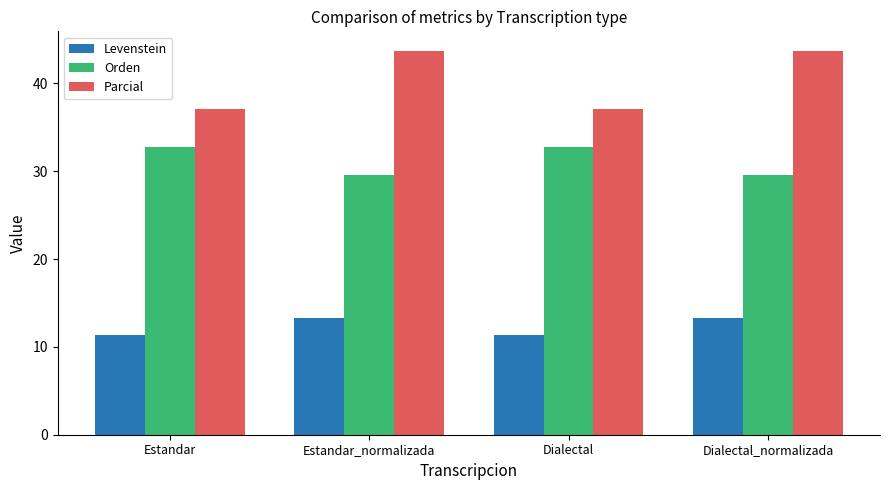

List the series in order of their overall mean, lowest first.

Levenstein, Orden, Parcial